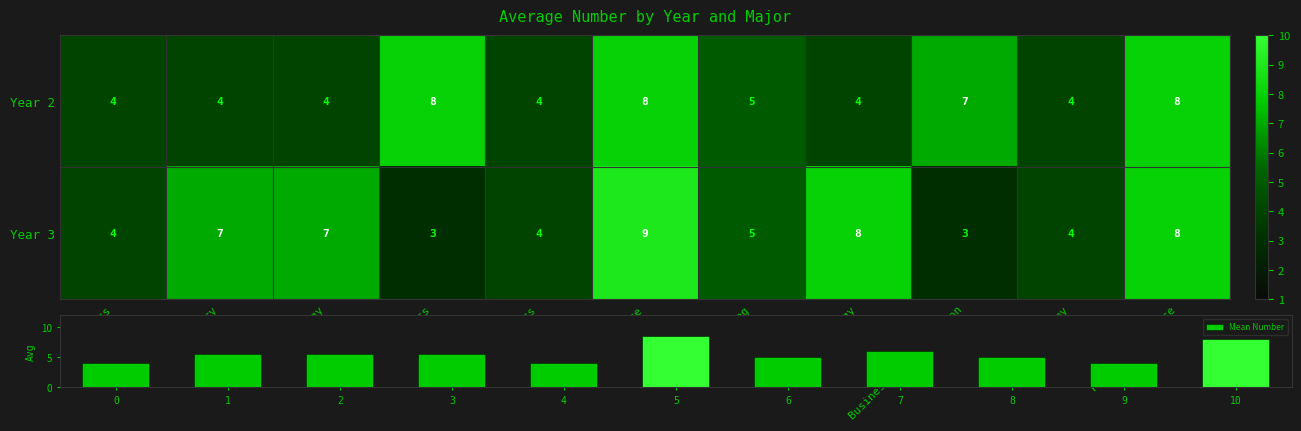

True or false: Year 2 has a value of 8 at Finance.

True